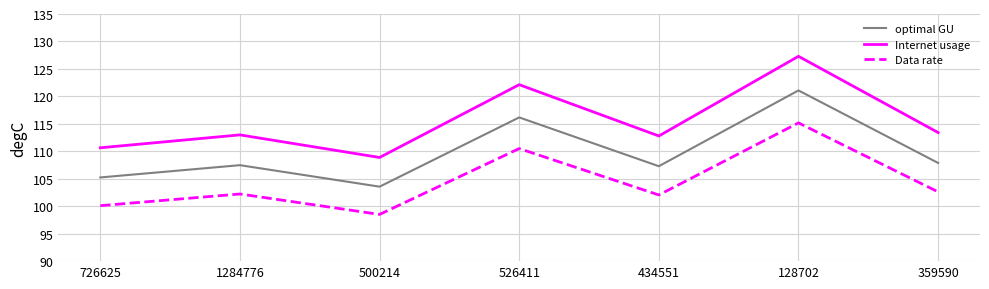

What position from the left is 1284776?

2